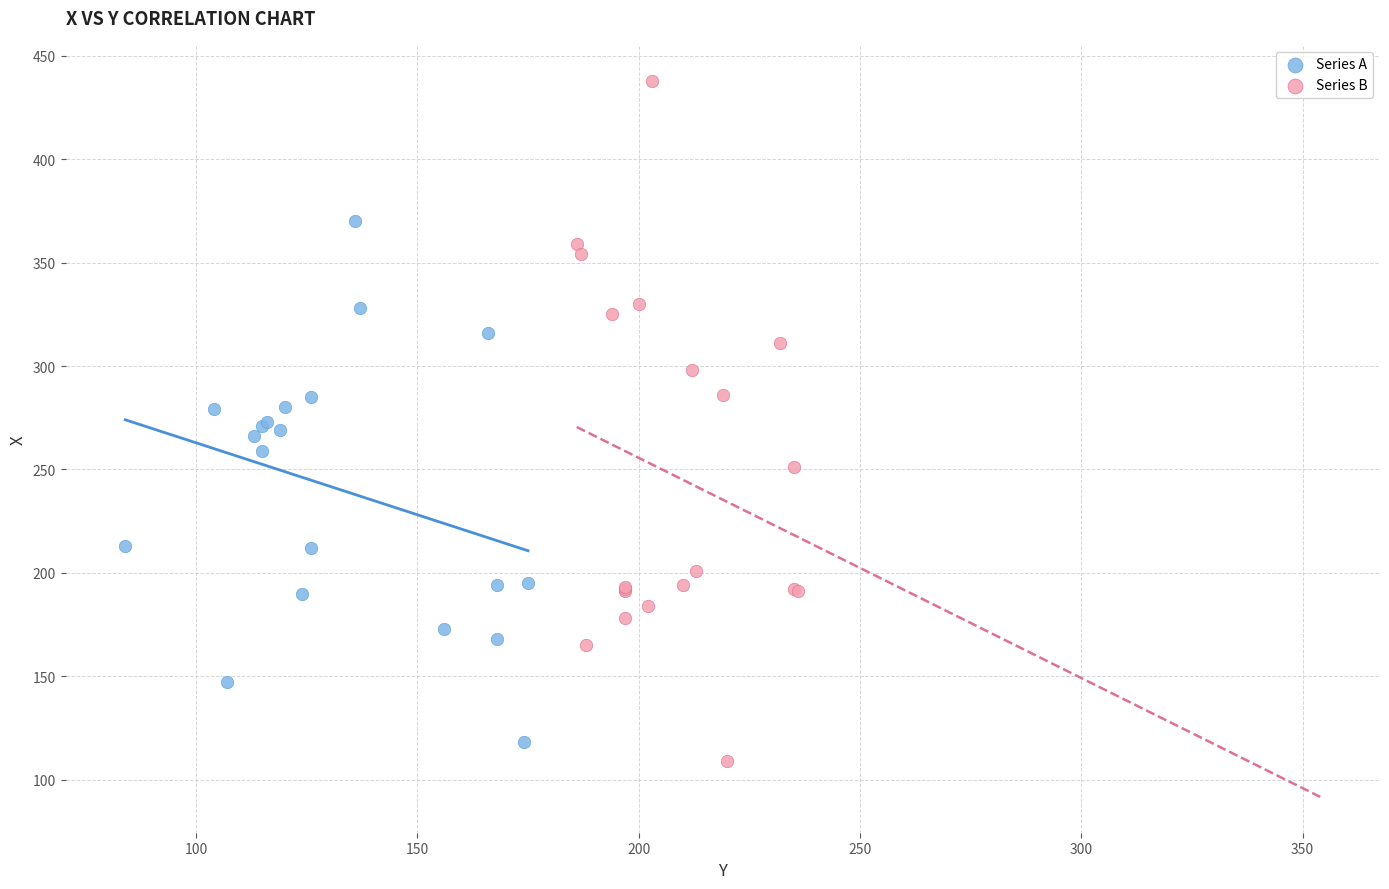

Which series has the widest spread of Y values?

Series B